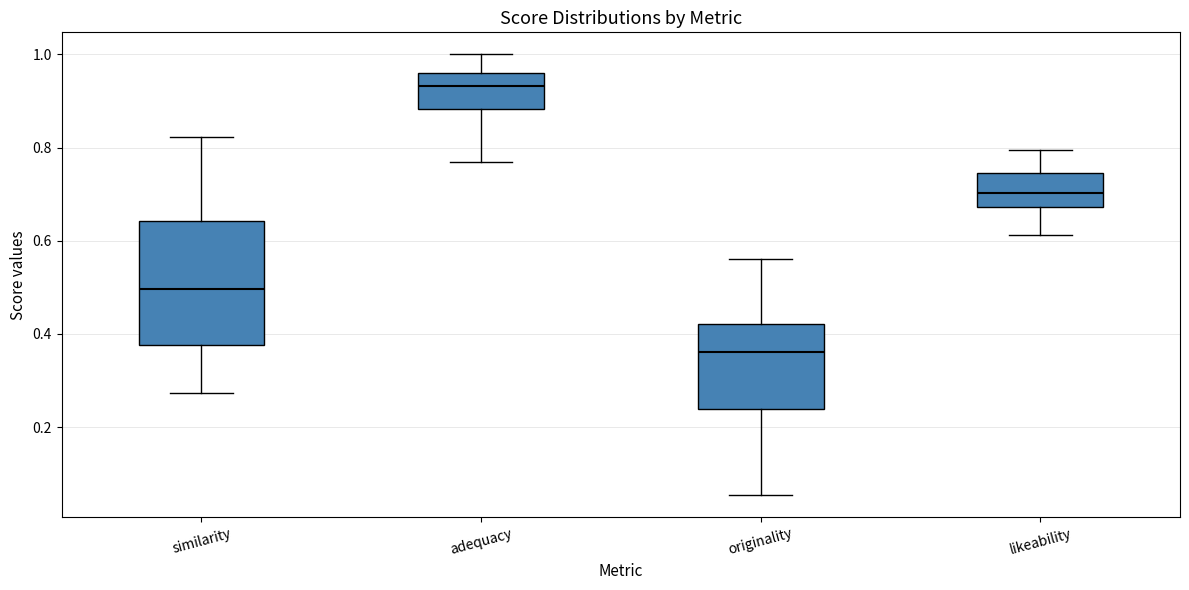

Reading left to right, read every box against the y-axis: the position of its median line, the range the box covers, and the ends of its whiskers. The values are not printed on the chart, so give them approximately, as read against the axis.

similarity: median 0.50, box 0.38 to 0.64, whiskers 0.28 to 0.82
adequacy: median 0.94, box 0.88 to 0.96, whiskers 0.76 to 1.00
originality: median 0.36, box 0.24 to 0.42, whiskers 0.06 to 0.56
likeability: median 0.70, box 0.68 to 0.74, whiskers 0.62 to 0.80